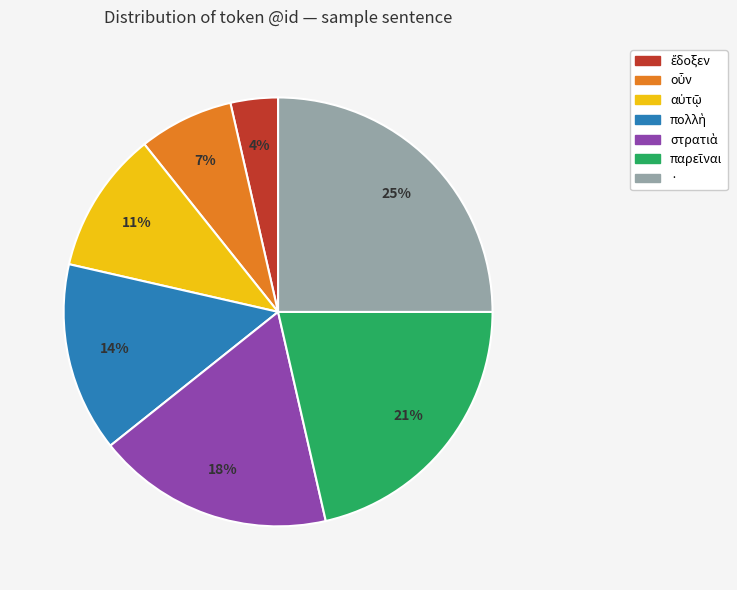

To the nearest percent, what is the average slice percentage?

14%